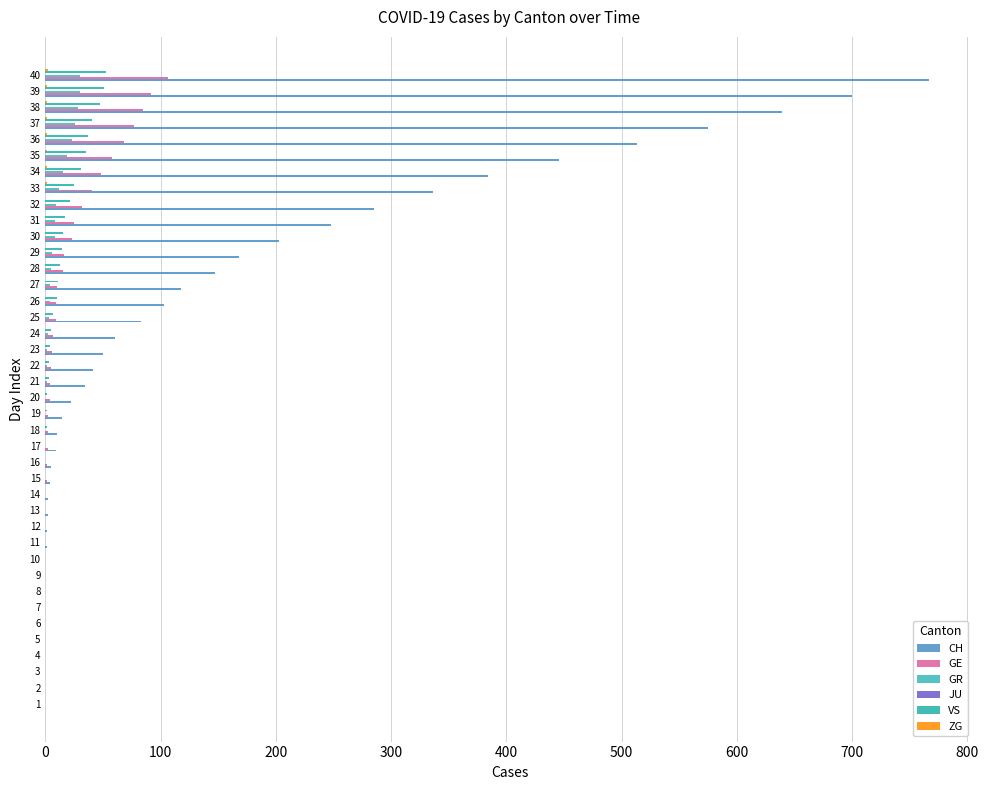

What is the sum of all GR values?

235